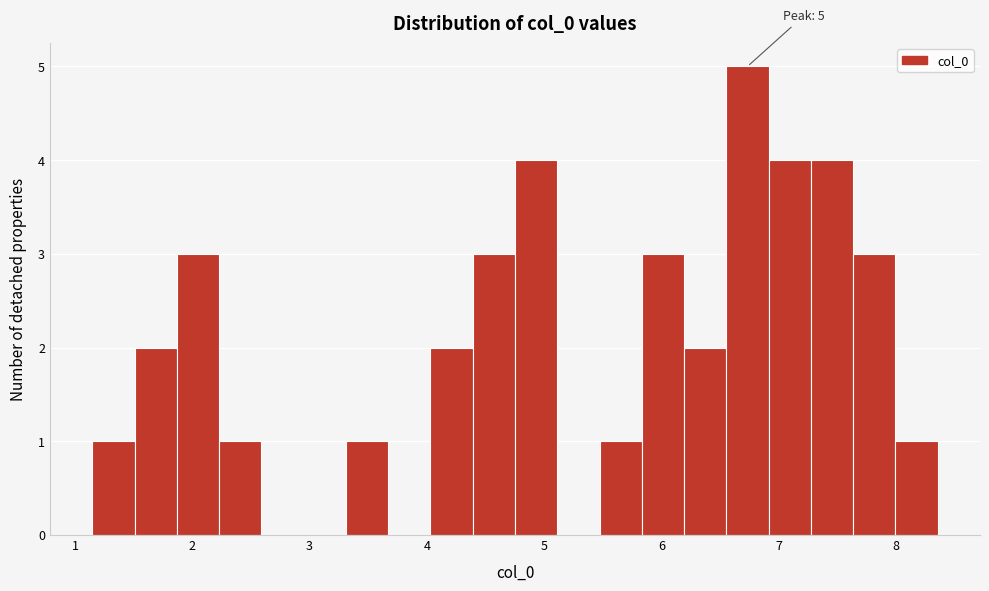

Read against the x-axis, roughly where is the centre of the tallest bar?

6.7